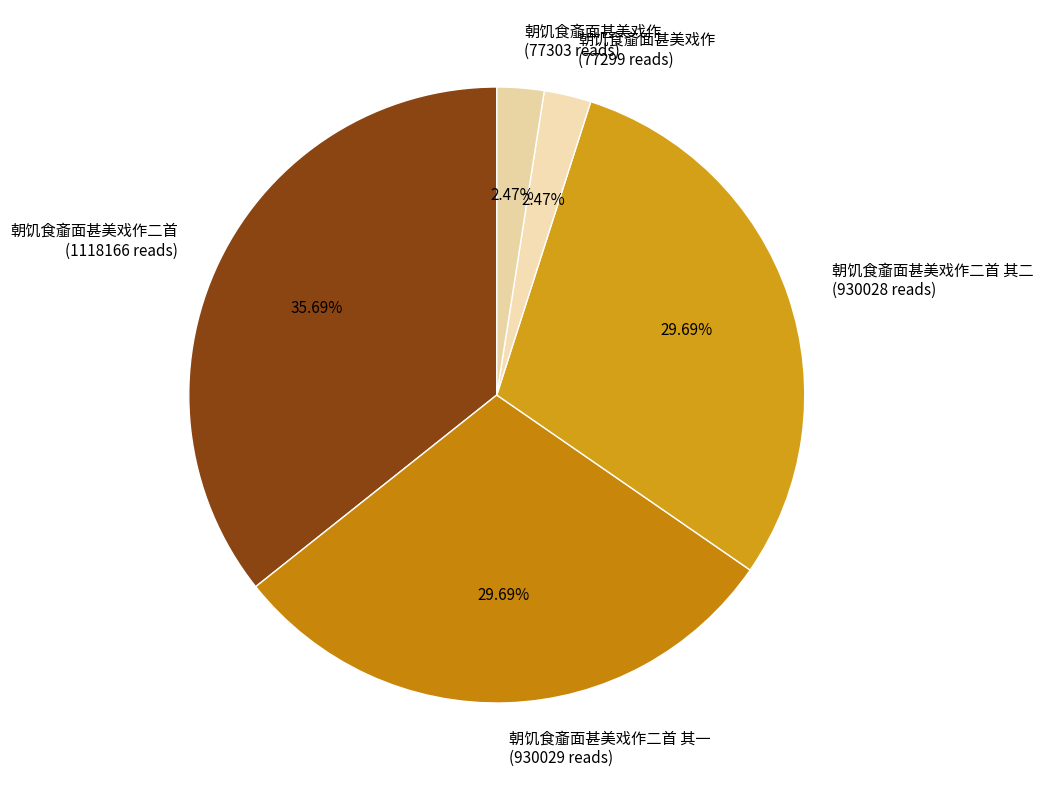

Count the number of slices in the pie.

5